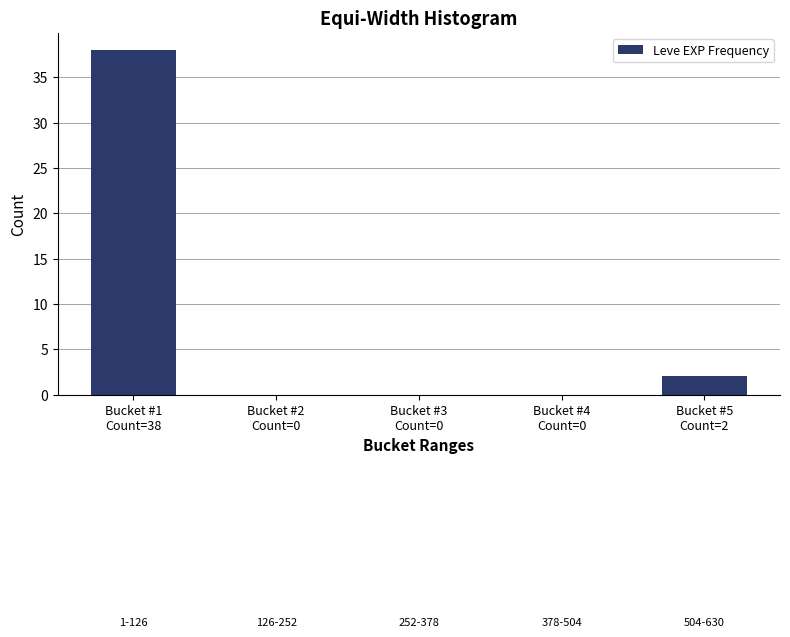

What is the sum of all values?

40